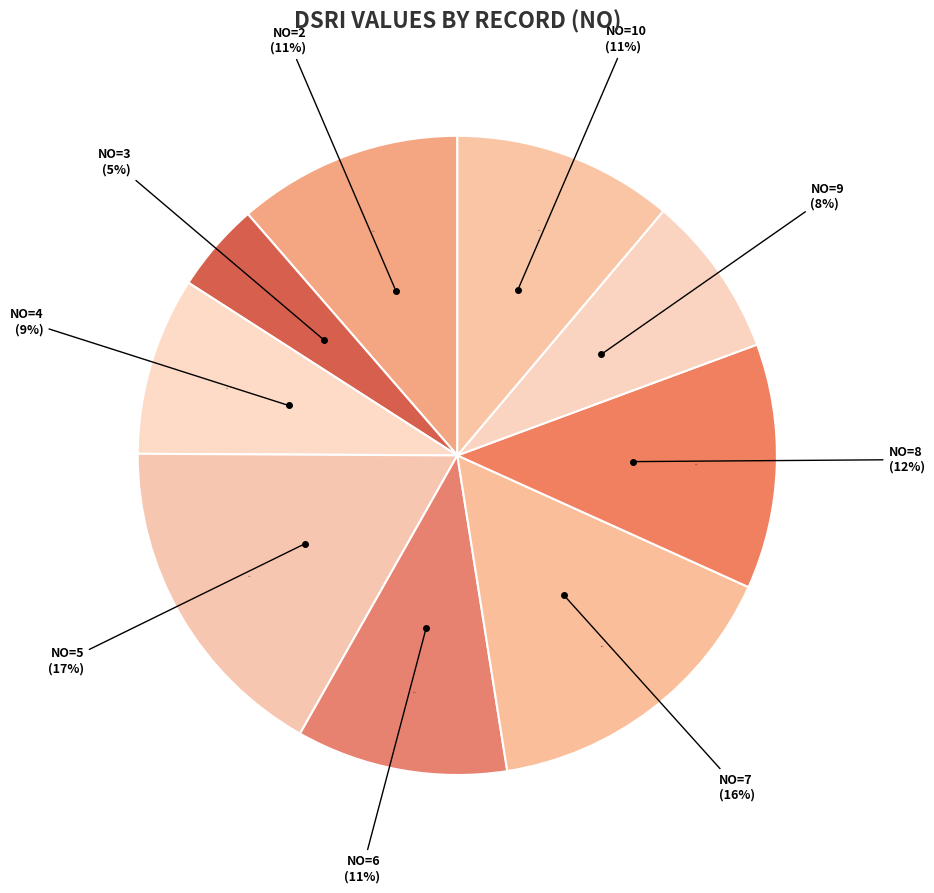

To the nearest percent, what is the difference between the 4 and 3 slice percentages?

4%